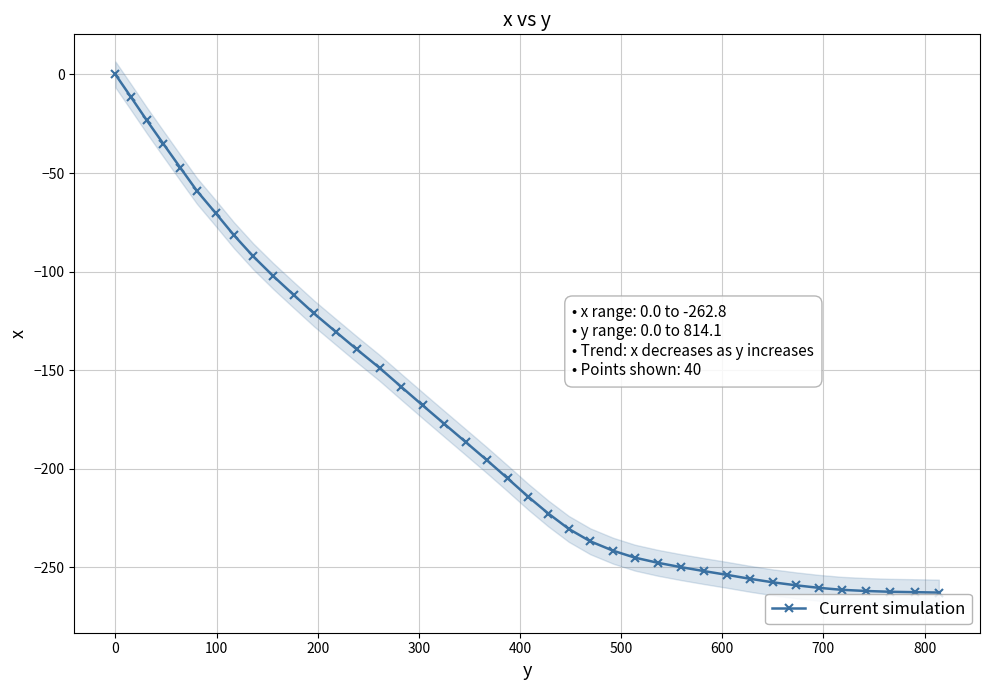

Is this an area chart (filled region under the line)?

No